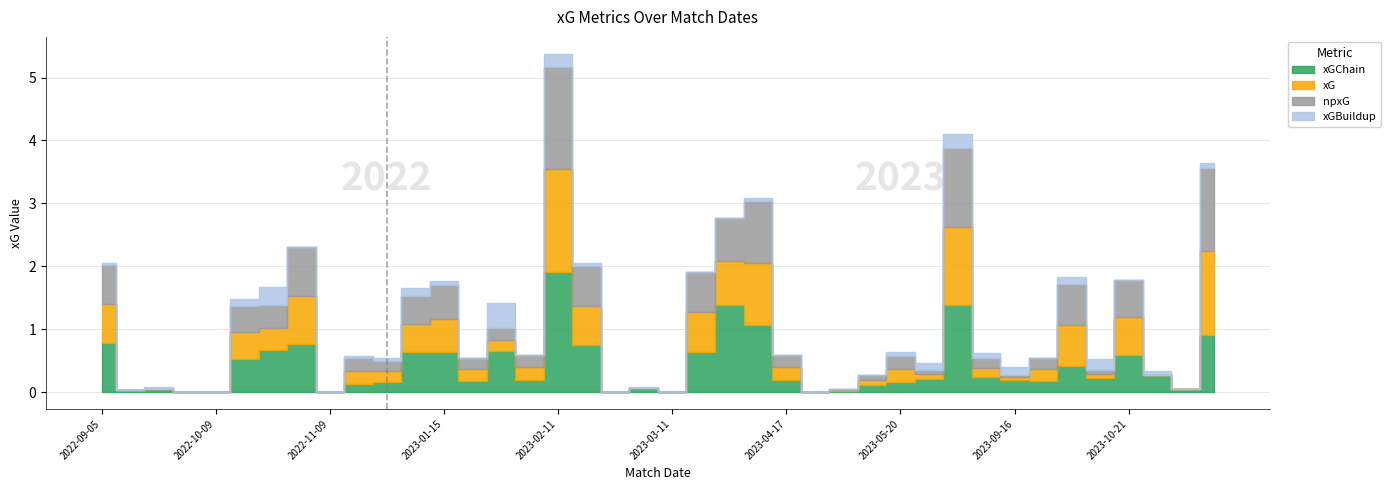

List the labels in order of xGBuildup value, smallest first.

2022-10-02, 2022-10-09, 2022-11-05, 2022-11-09, 2023-01-22, 2023-02-04, 2023-02-26, 2023-03-11, 2023-03-17, 2023-04-01, 2023-04-17, 2023-04-24, 2023-04-29, 2023-05-13, 2023-09-23, 2023-10-21, 2023-11-04, 2022-09-11, 2023-03-04, 2022-11-13, 2022-09-05, 2022-09-18, 2023-02-19, 2023-01-04, 2023-04-08, 2023-05-20, 2023-10-29, 2023-01-15, 2023-09-03, 2023-11-11, 2023-05-27, 2023-09-30, 2022-10-15, 2023-09-16, 2023-01-09, 2023-10-07, 2023-02-11, 2023-06-04, 2022-10-30, 2023-01-28